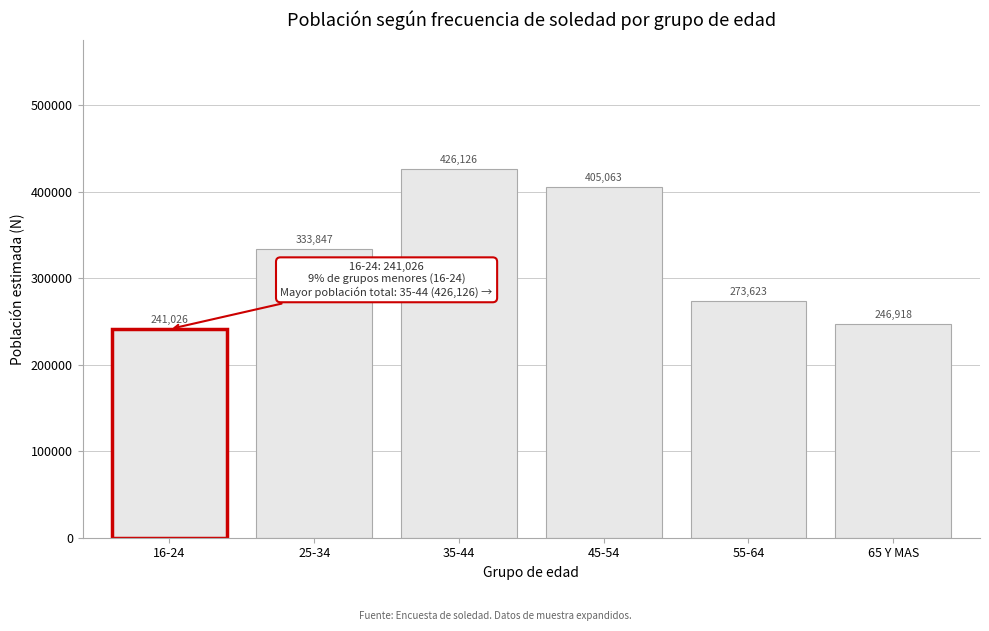

Reading left to right, extract all data points from this chart.

16-24=241026	25-34=333847	35-44=426126	45-54=405063	55-64=273623	65 Y MAS=246918